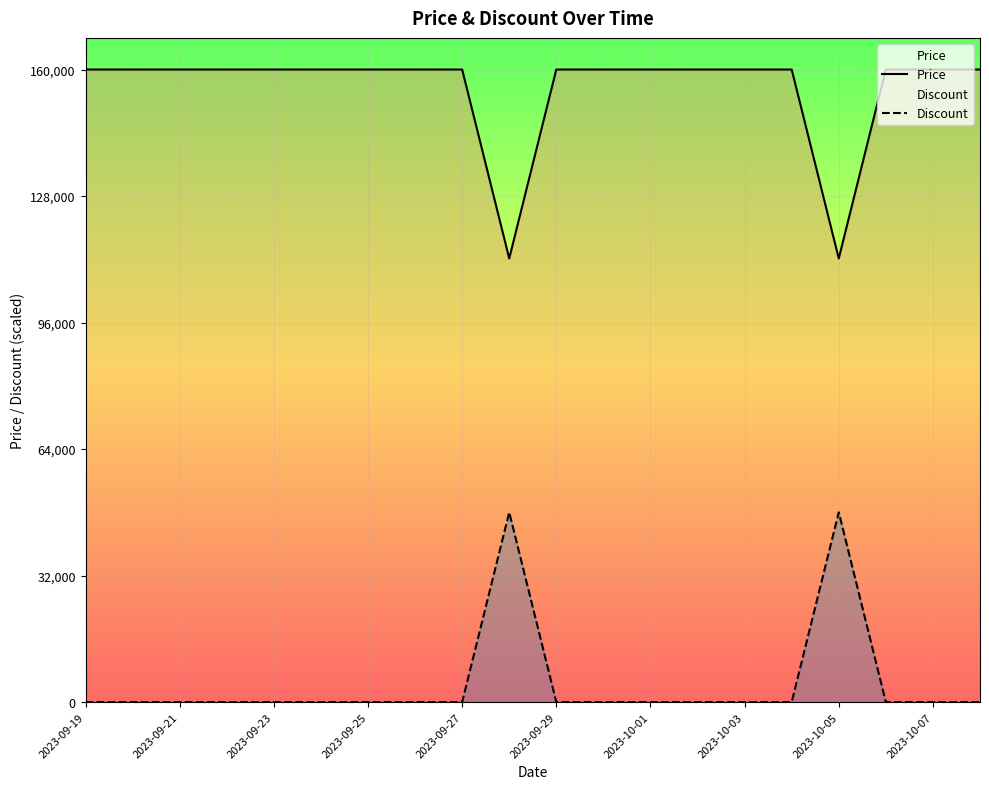

How many data points in Price are less than 160000?

2